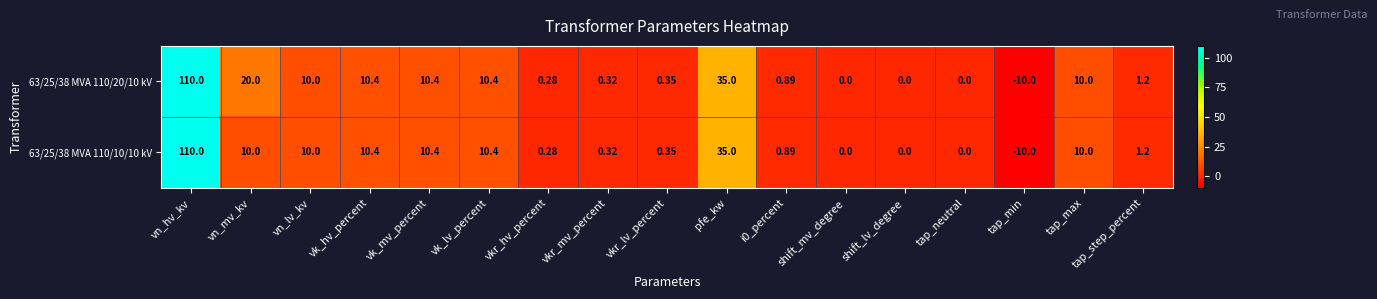

At which category is the sum across all series the highest?

vn_hv_kv